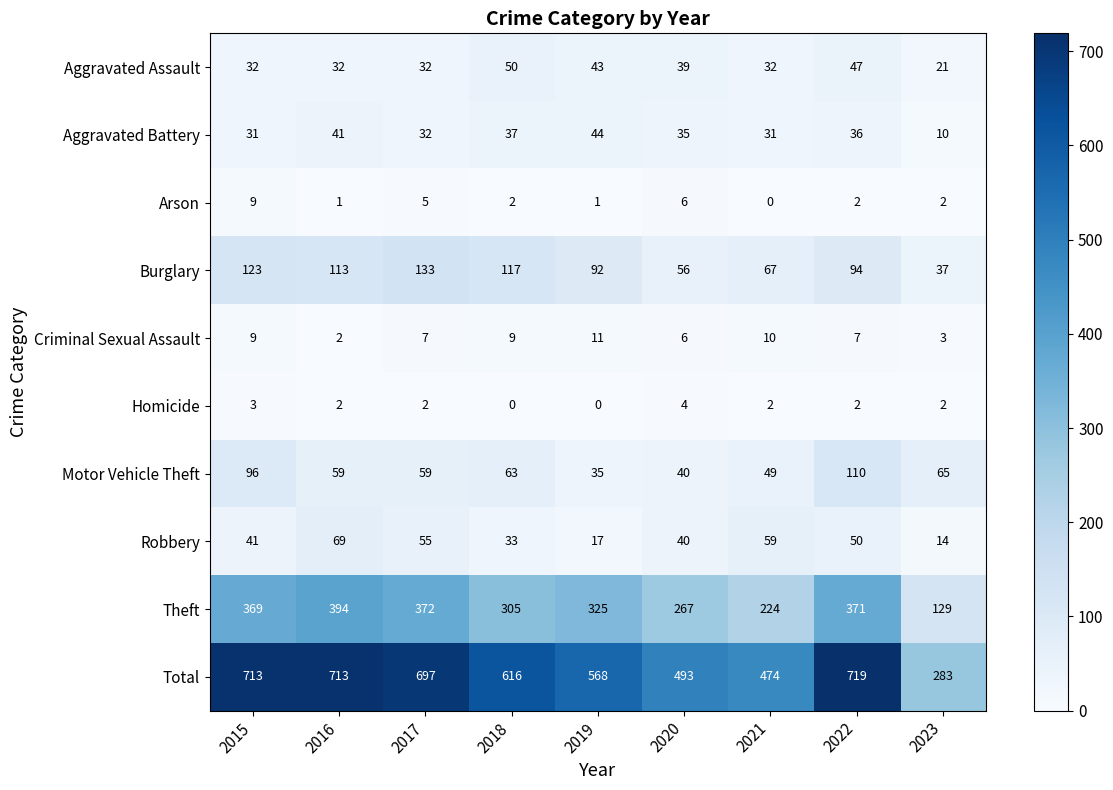

Read the Theft value at 2021.

224